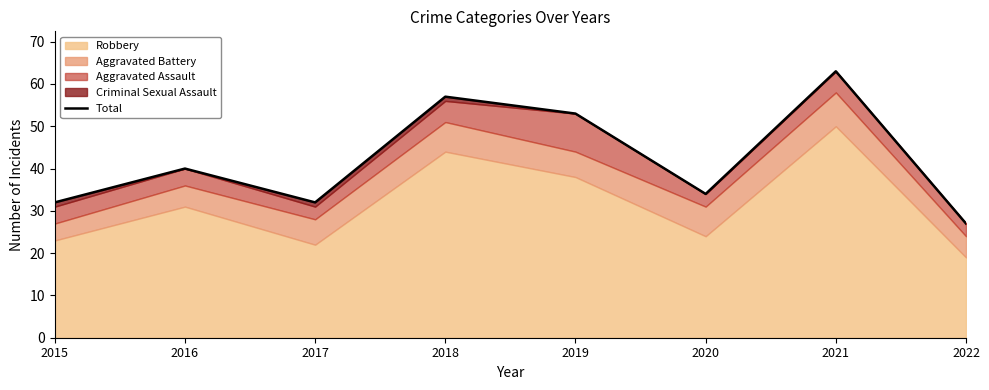

Where is the data nearest to the value 45?

2016